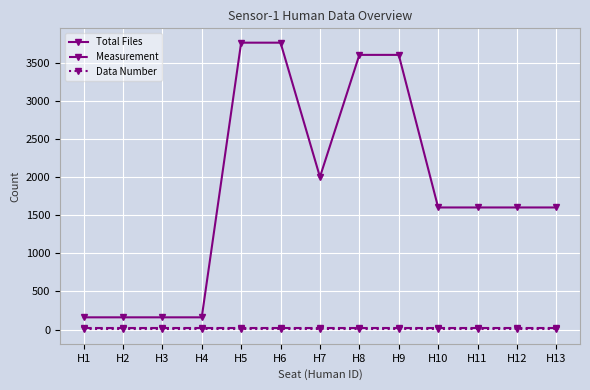

Which series has the largest range (max minus min)?

Total Files